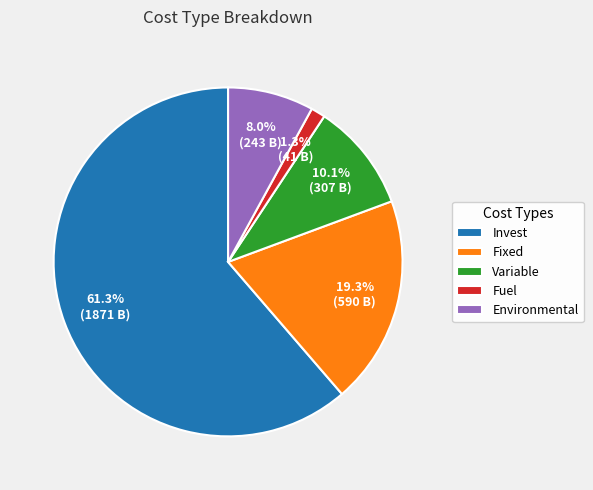

The Invest slice represents 61% of the pie. True or false?

True